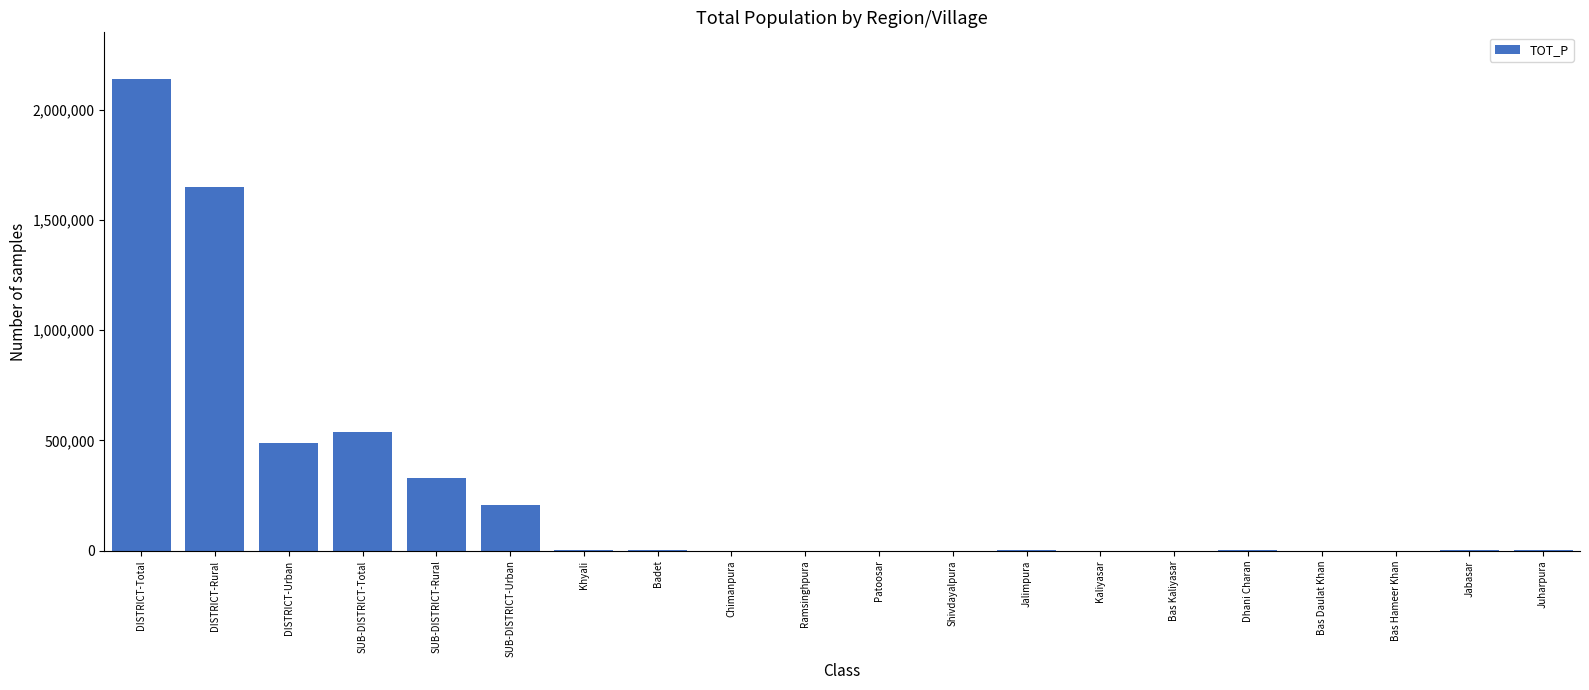

At which category does the chart reach its peak across all series?

DISTRICT-Total